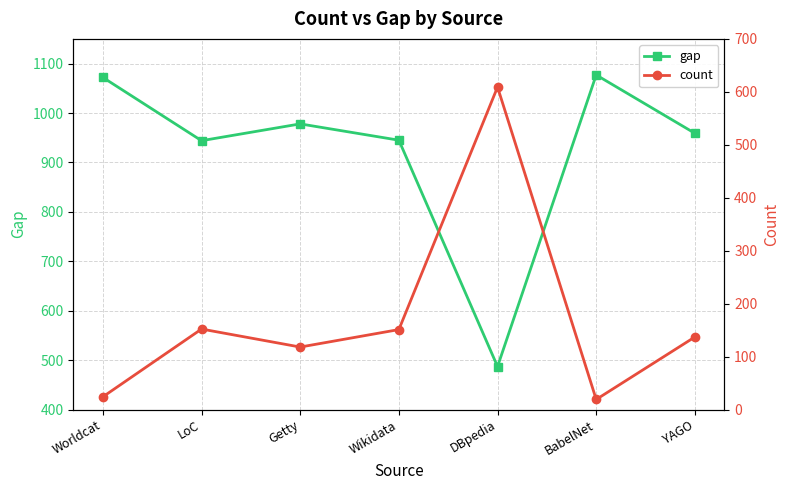

Reading right to left, extract all data points from this chart.

gap: 959	1077	487	945	978	944	1072
count: 137	19	609	151	118	152	24